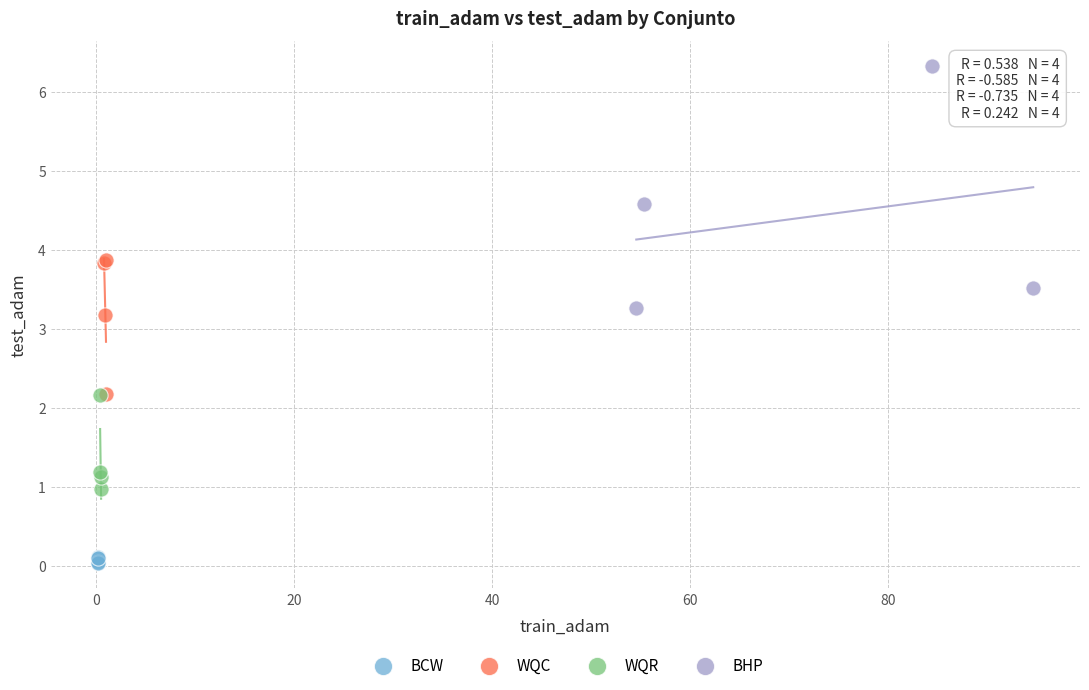

Which series has the largest Y range (max minus min)?

BHP